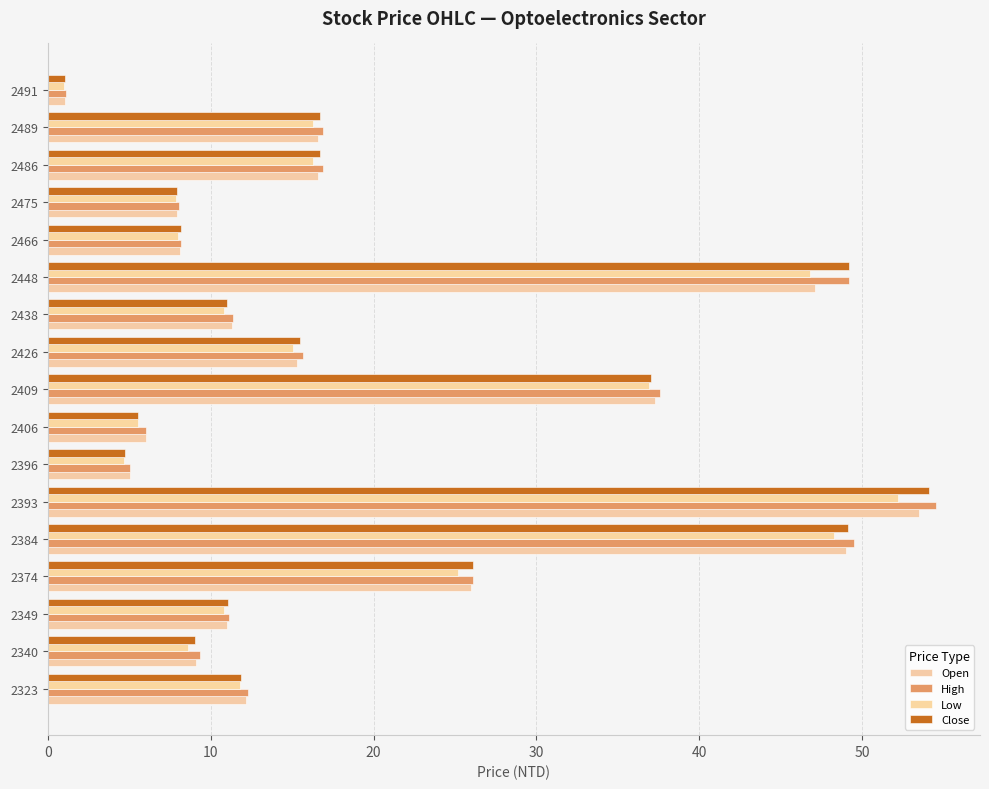

How many values in the High series are below 12?

8